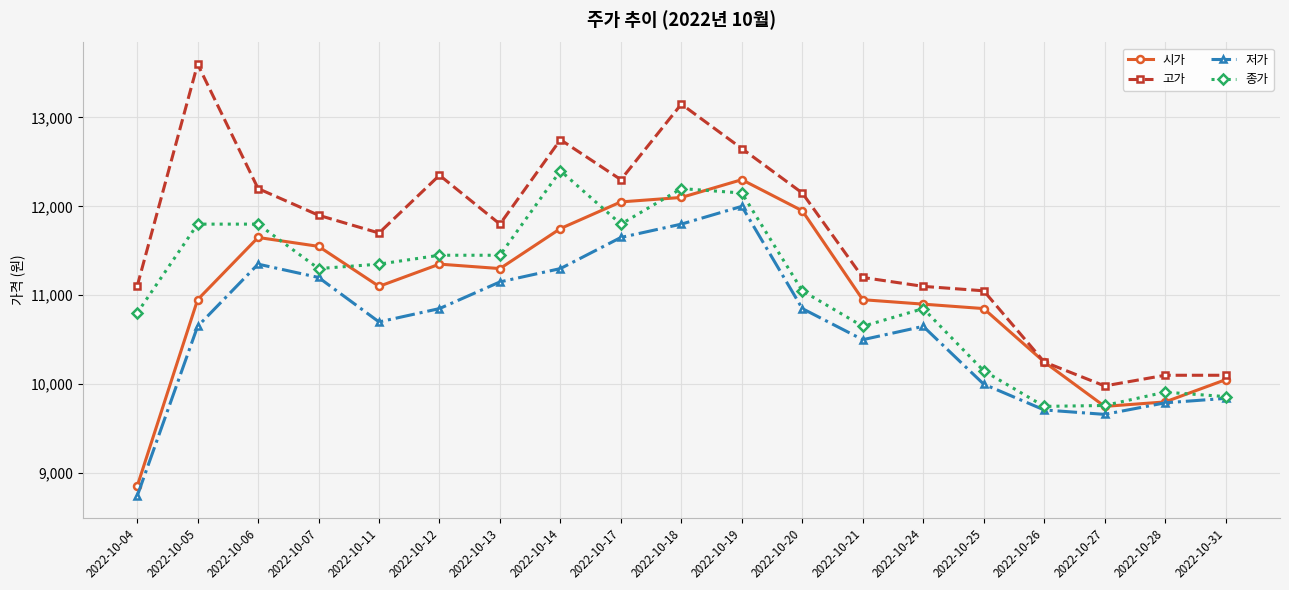

How many series are shown in this chart?

4